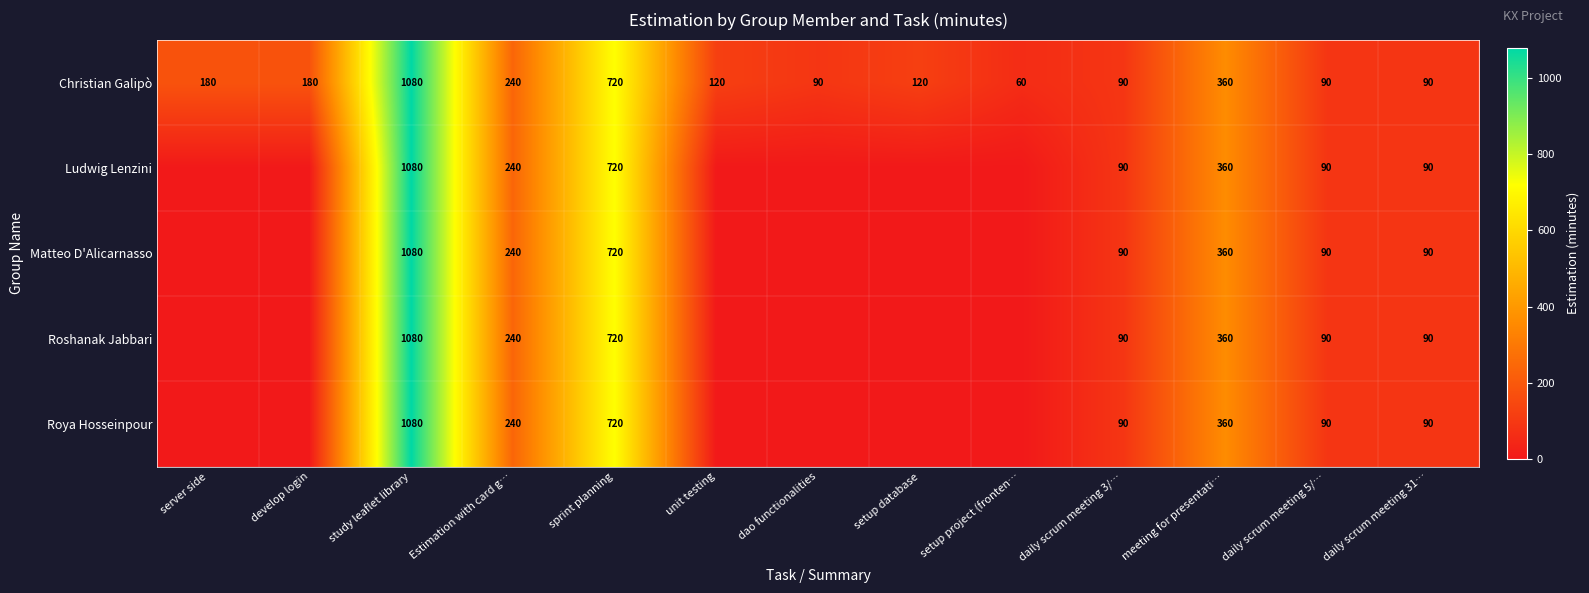

True or false: Matteo D'Alicarnasso has a value of 502 at sprint planning.

False